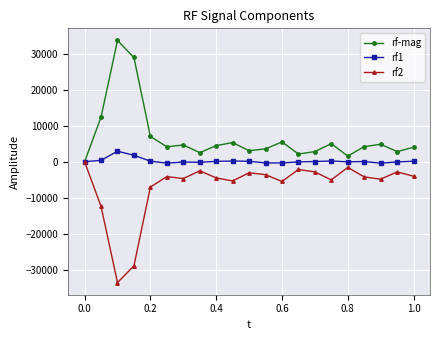

What is the highest value of the rf1 series?

2932.1